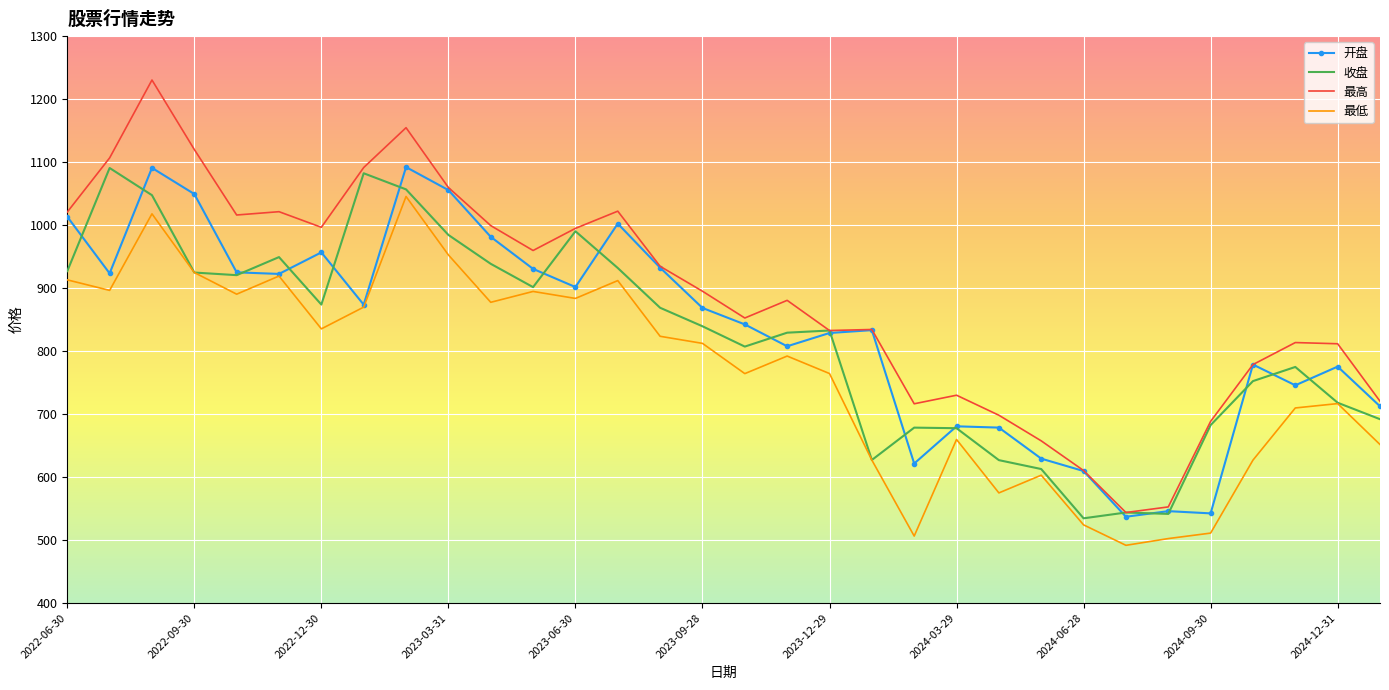

Which series has the largest total across all categories?

最高